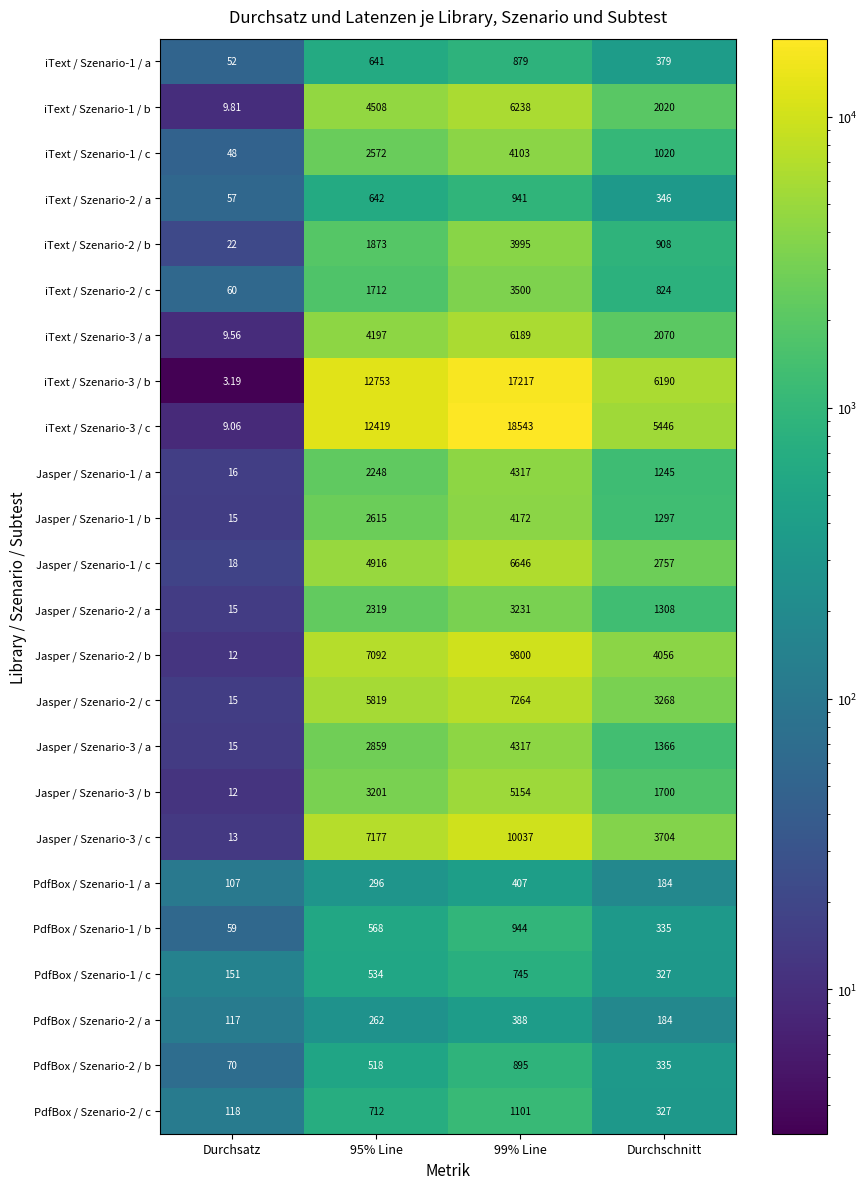

At which label is Jasper / Szenario-2 / b closest to 4906?

Durchschnitt